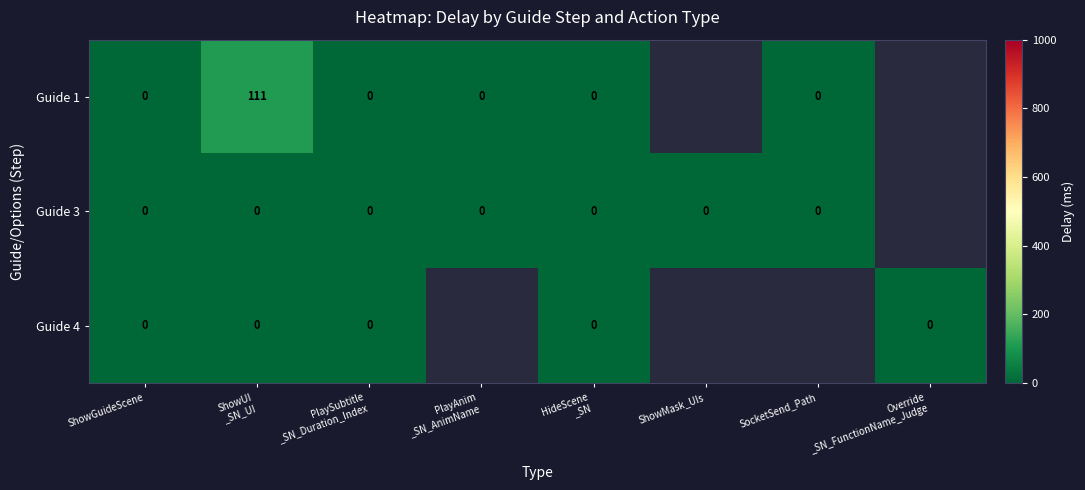

Which category has the lowest value in the Guide 3 series?

ShowGuideScene